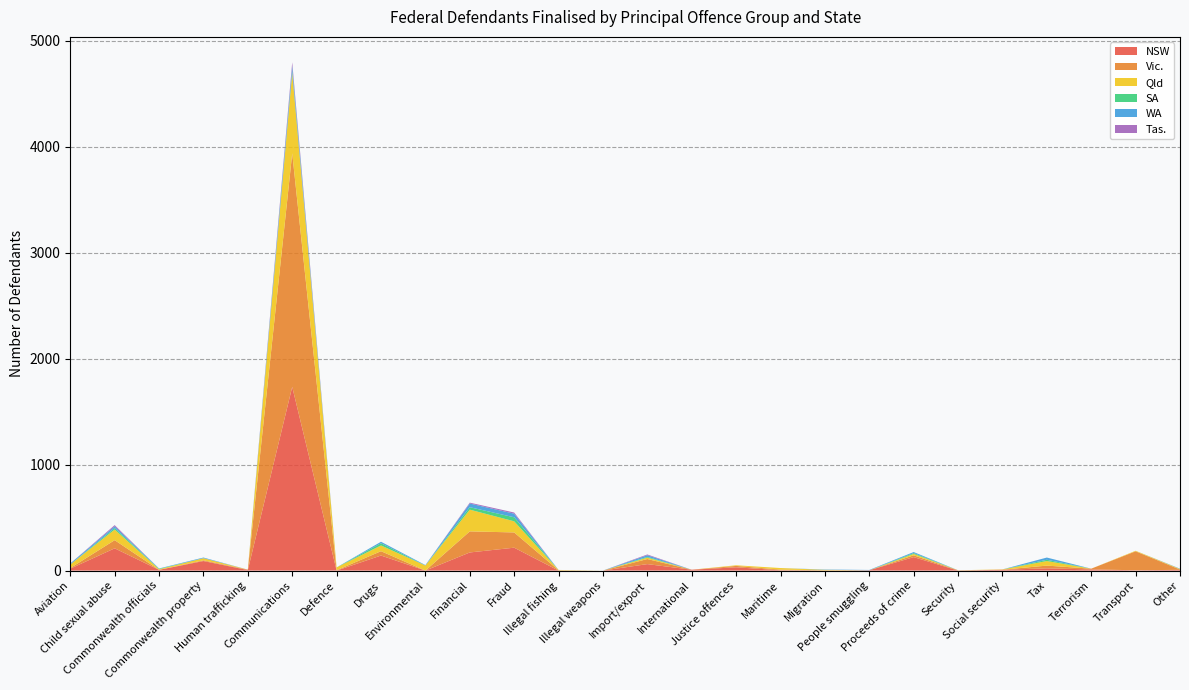

Reading left to right, transcribe all the data shown in this chart.

NSW: Aviation=18	Child sexual abuse=210	Commonwealth officials=7	Commonwealth property=90	Human trafficking=5	Communications=1734	Defence=0	Drugs=142	Environmental=0	Financial=171	Fraud=216	Illegal fishing=0	Illegal weapons=0	Import/export=61	International=8	Justice offences=31	Maritime=3	Migration=0	People smuggling=3	Proceeds of crime=127	Security=0	Social security=8	Tax=21	Terrorism=11	Transport=3	Other=7
Vic.: Aviation=6	Child sexual abuse=77	Commonwealth officials=0	Commonwealth property=7	Human trafficking=4	Communications=2204	Defence=3	Drugs=41	Environmental=0	Financial=199	Fraud=144	Illegal fishing=3	Illegal weapons=0	Import/export=48	International=0	Justice offences=13	Maritime=6	Migration=3	People smuggling=0	Proceeds of crime=17	Security=3	Social security=0	Tax=26	Terrorism=7	Transport=179	Other=3
Qld: Aviation=34	Child sexual abuse=100	Commonwealth officials=6	Commonwealth property=20	Human trafficking=0	Communications=760	Defence=27	Drugs=54	Environmental=48	Financial=205	Fraud=105	Illegal fishing=3	Illegal weapons=0	Import/export=13	International=0	Justice offences=6	Maritime=15	Migration=4	People smuggling=0	Proceeds of crime=13	Security=0	Social security=3	Tax=43	Terrorism=0	Transport=5	Other=5
SA: Aviation=0	Child sexual abuse=14	Commonwealth officials=4	Commonwealth property=0	Human trafficking=0	Communications=13	Defence=0	Drugs=21	Environmental=0	Financial=23	Fraud=38	Illegal fishing=0	Illegal weapons=0	Import/export=7	International=0	Justice offences=0	Maritime=0	Migration=0	People smuggling=0	Proceeds of crime=8	Security=0	Social security=0	Tax=12	Terrorism=0	Transport=0	Other=0
WA: Aviation=9	Child sexual abuse=17	Commonwealth officials=3	Commonwealth property=6	Human trafficking=0	Communications=53	Defence=0	Drugs=14	Environmental=4	Financial=35	Fraud=34	Illegal fishing=0	Illegal weapons=0	Import/export=16	International=0	Justice offences=0	Maritime=0	Migration=3	People smuggling=3	Proceeds of crime=10	Security=0	Social security=0	Tax=21	Terrorism=0	Transport=0	Other=3
Tas.: Aviation=0	Child sexual abuse=11	Commonwealth officials=0	Commonwealth property=0	Human trafficking=0	Communications=33	Defence=0	Drugs=0	Environmental=0	Financial=8	Fraud=11	Illegal fishing=0	Illegal weapons=0	Import/export=7	International=0	Justice offences=0	Maritime=0	Migration=0	People smuggling=0	Proceeds of crime=0	Security=0	Social security=0	Tax=0	Terrorism=0	Transport=0	Other=0